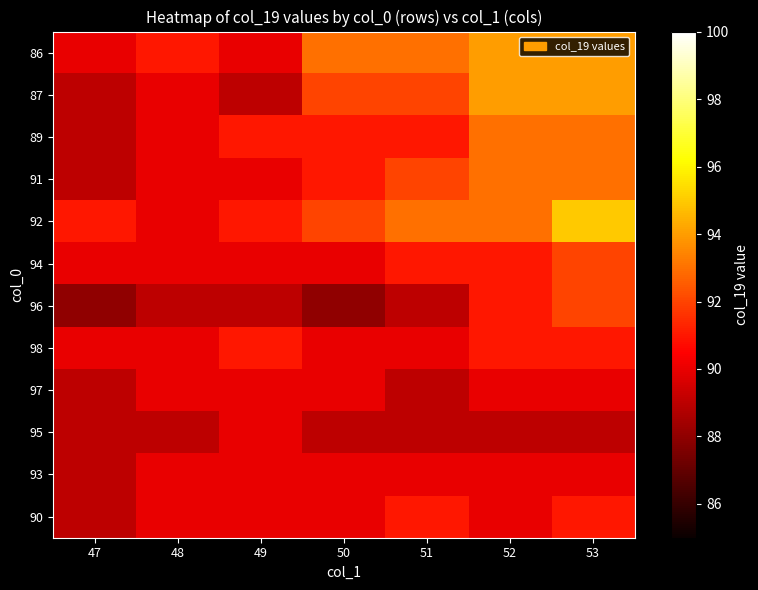

Reading right to left, transcribe all the data shown in this chart.

86: 53=94	52=94	51=93	50=93	49=90	48=91	47=90
87: 53=94	52=94	51=92	50=92	49=89	48=90	47=89
89: 53=93	52=93	51=91	50=91	49=91	48=90	47=89
91: 53=93	52=93	51=92	50=91	49=90	48=90	47=89
92: 53=95	52=93	51=93	50=92	49=91	48=90	47=91
94: 53=92	52=91	51=91	50=90	49=90	48=90	47=90
96: 53=92	52=91	51=89	50=88	49=89	48=89	47=88
98: 53=91	52=91	51=90	50=90	49=91	48=90	47=90
97: 53=90	52=90	51=89	50=90	49=90	48=90	47=89
95: 53=89	52=89	51=89	50=89	49=90	48=89	47=89
93: 53=90	52=90	51=90	50=90	49=90	48=90	47=89
90: 53=91	52=90	51=91	50=90	49=90	48=90	47=89